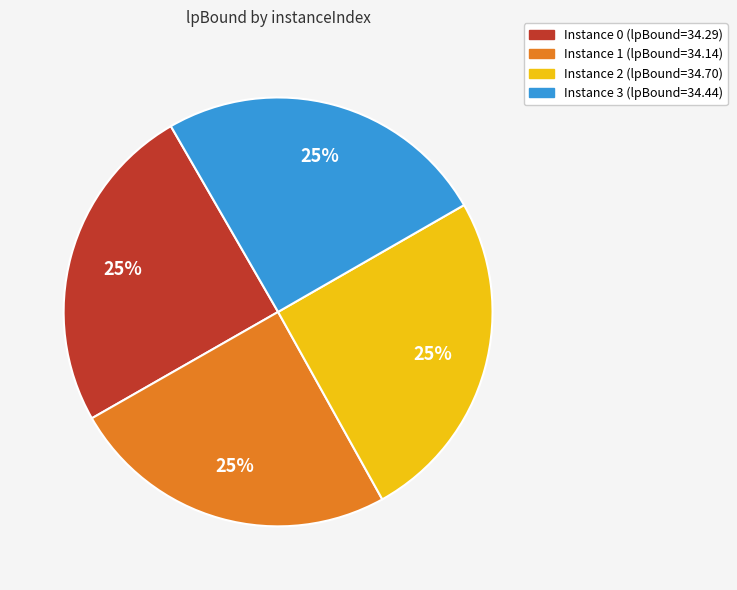

Is there any slice that represents more than half of the pie?

No